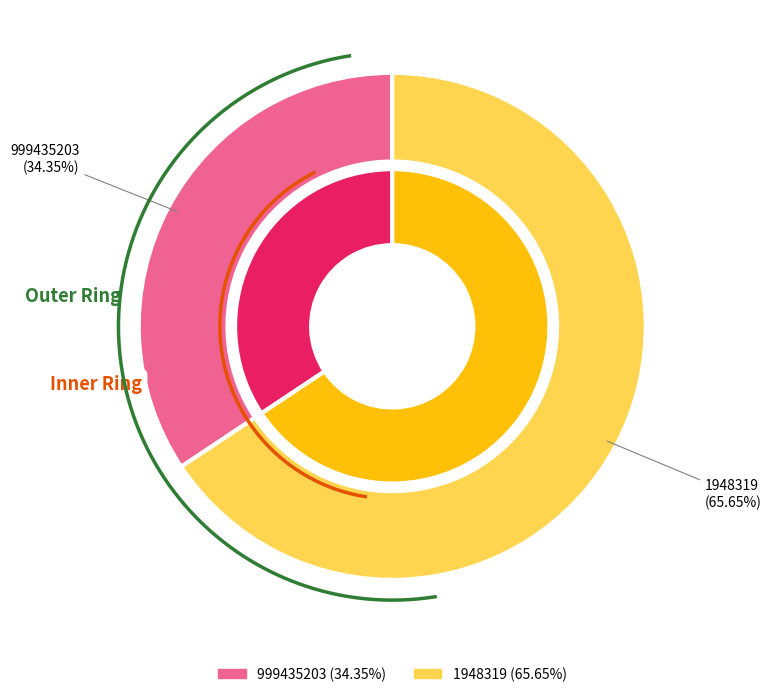

To the nearest percent, what portion does 1948319 represent?

66%